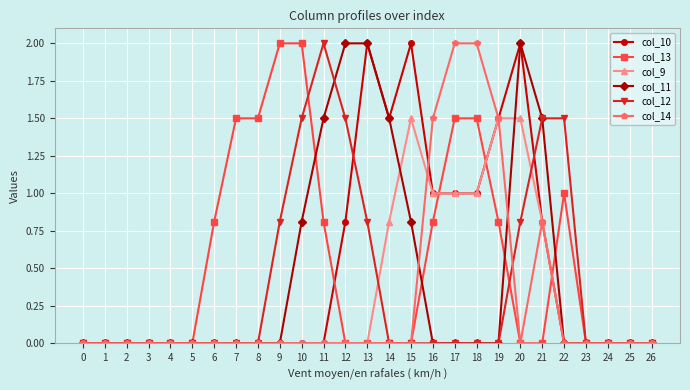

True or false: col_11 has more than 0 interior local peaks.

True